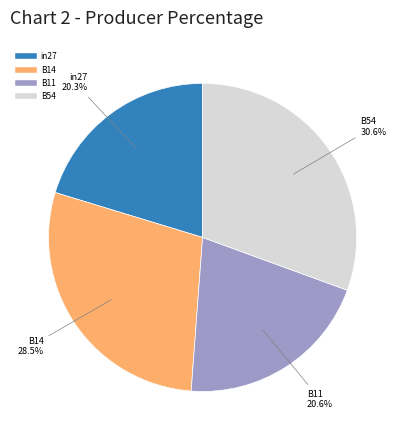

Is there a majority slice in this chart?

No